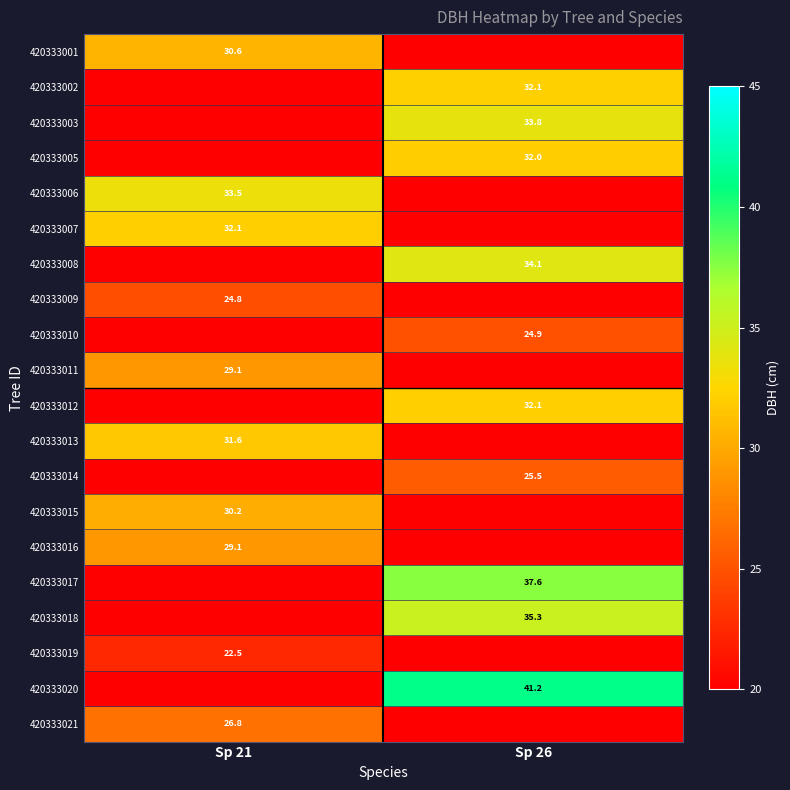

True or false: 420333016 has a value of 29.1 at Sp 21.

True